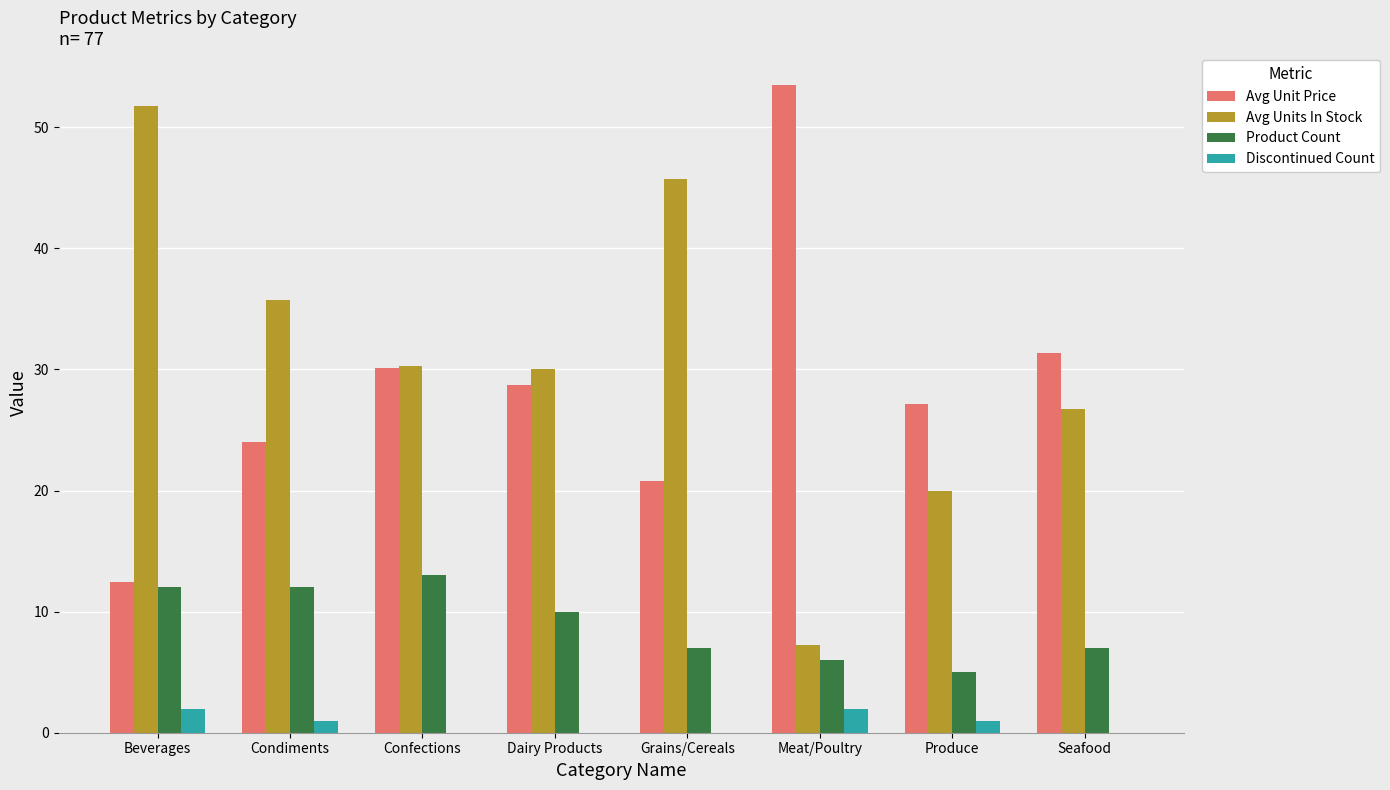

Which series has the largest total across all categories?

Avg Units In Stock